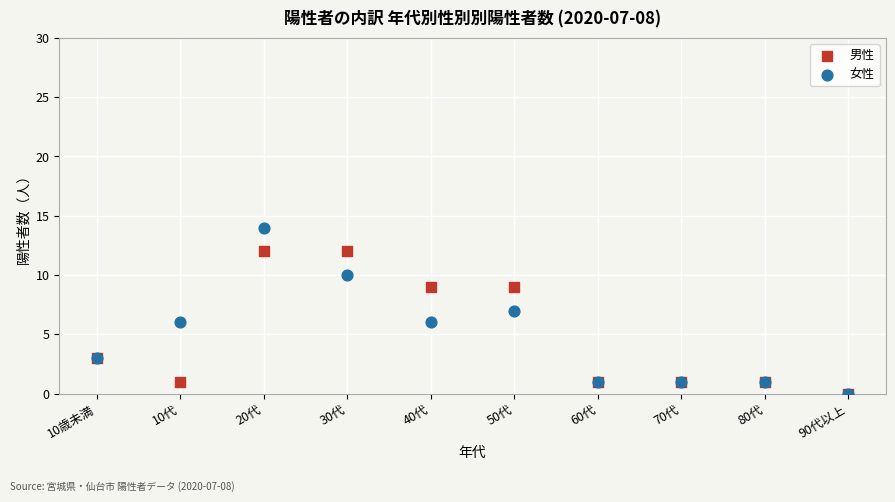

What are all the series names shown in the legend?

男性, 女性